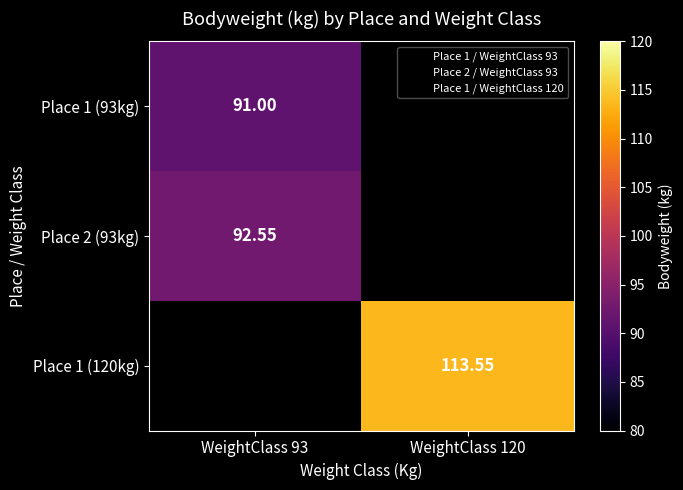

Between WeightClass 93 and WeightClass 120, which is larger?

WeightClass 120